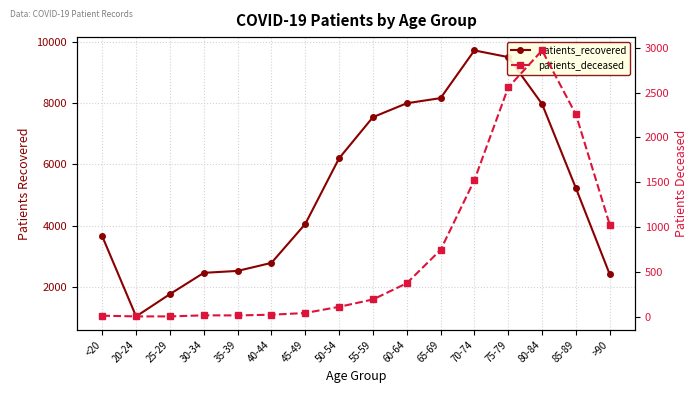

Rank the series by their maximum value, from highest to lowest.

patients_recovered, patients_deceased